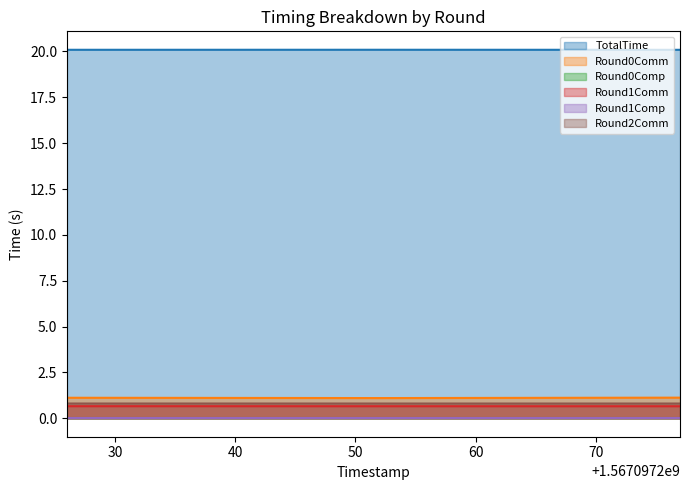

Is it true that Round1Comp equals 0.0 at 1567097252?

False